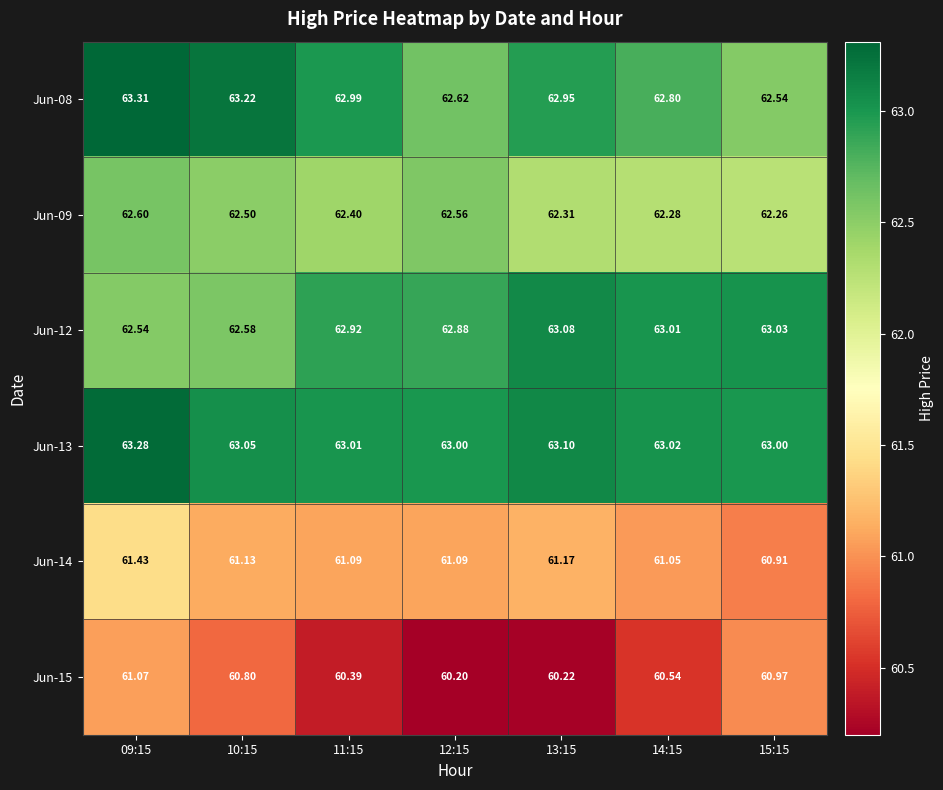

What is the total value across all series at 11:15?

372.8